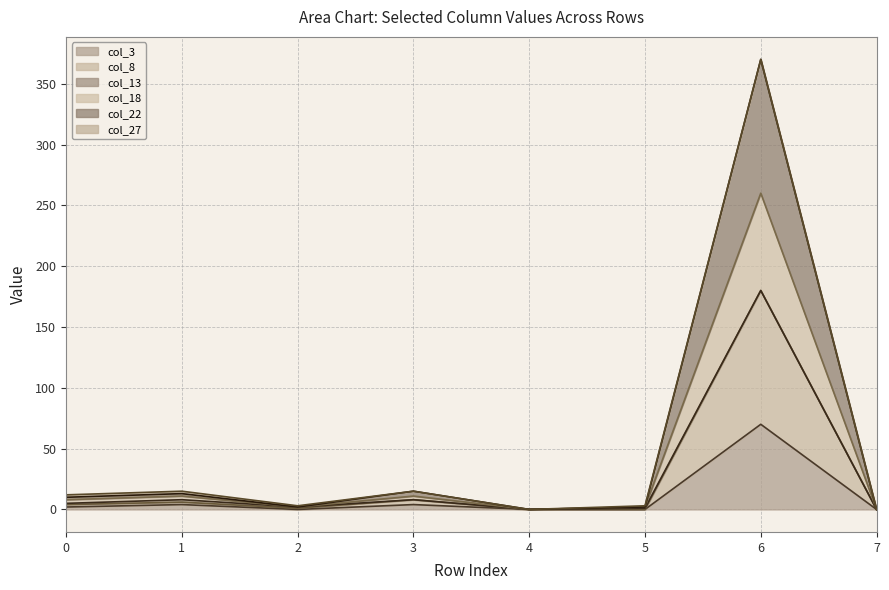

True or false: col_18 and col_22 intersect in this chart.

False